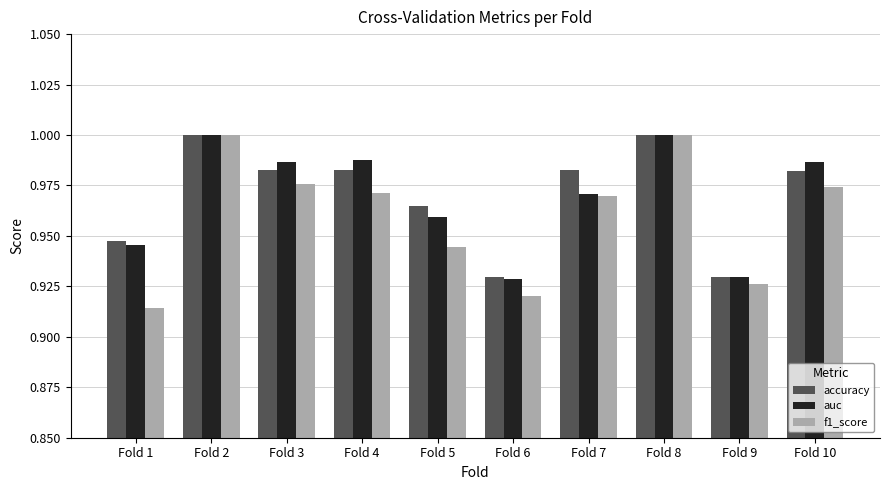

What is the total value across all series at Fold 5?

2.9